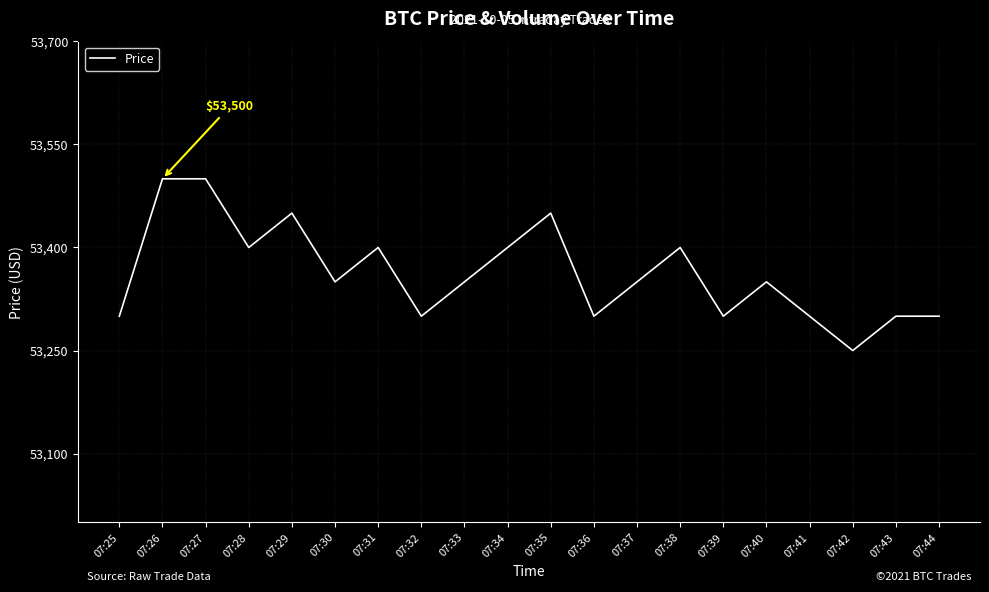

The value at 07:44 is 85775. True or false?

False